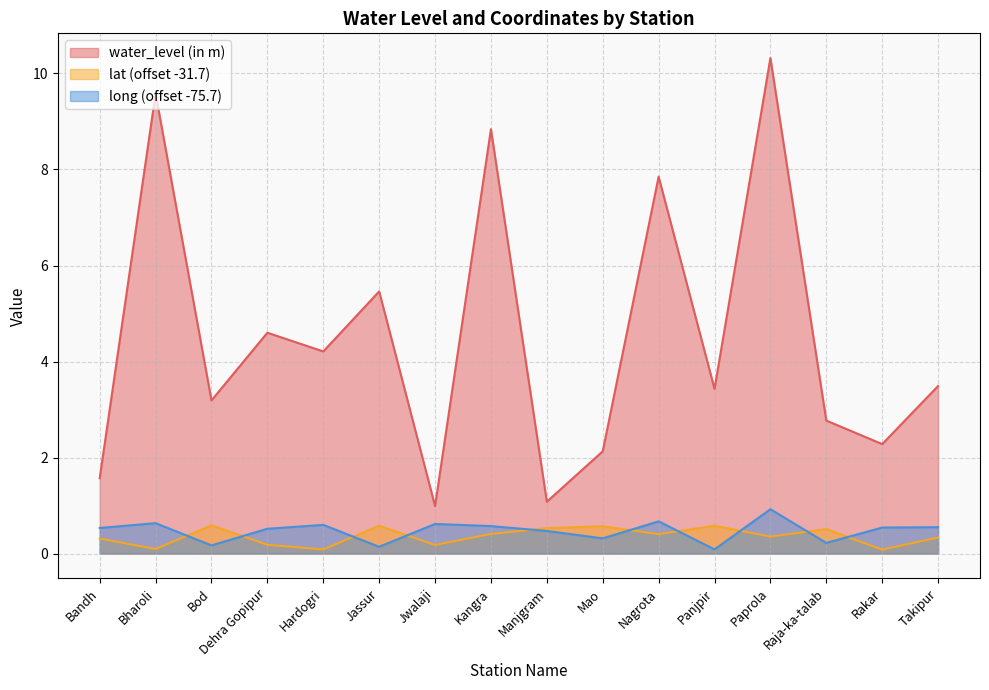

Where is long nearest to the value 0?

Panjpir